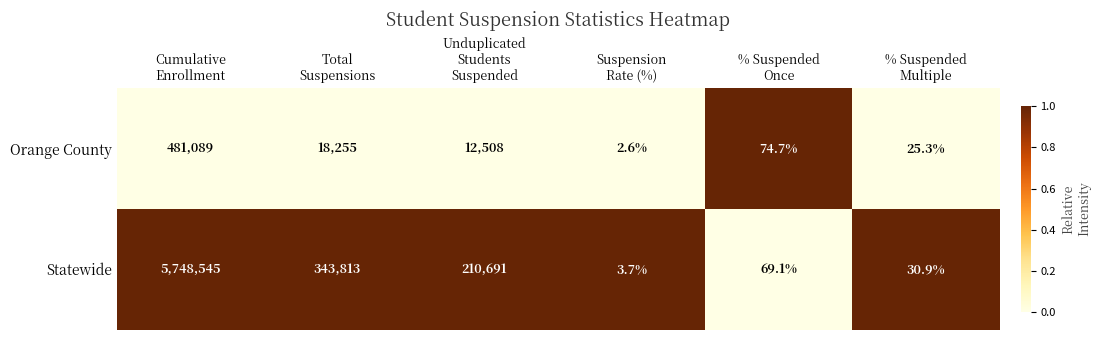

What is the minimum value for Statewide?

3.7